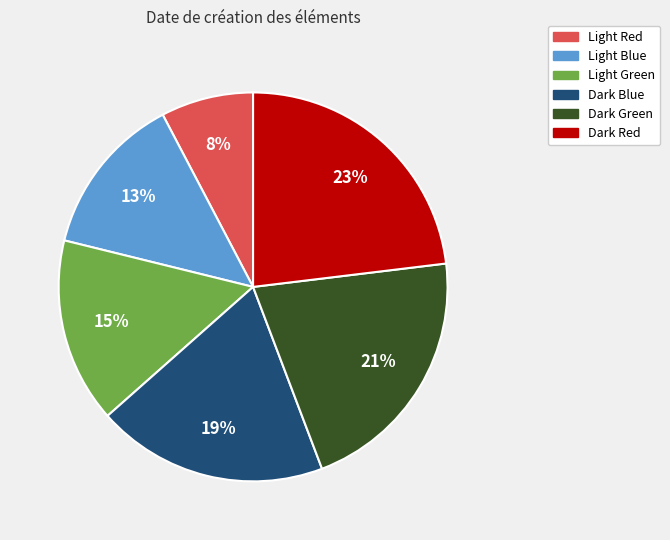

To the nearest percent, what is the average slice percentage?

17%